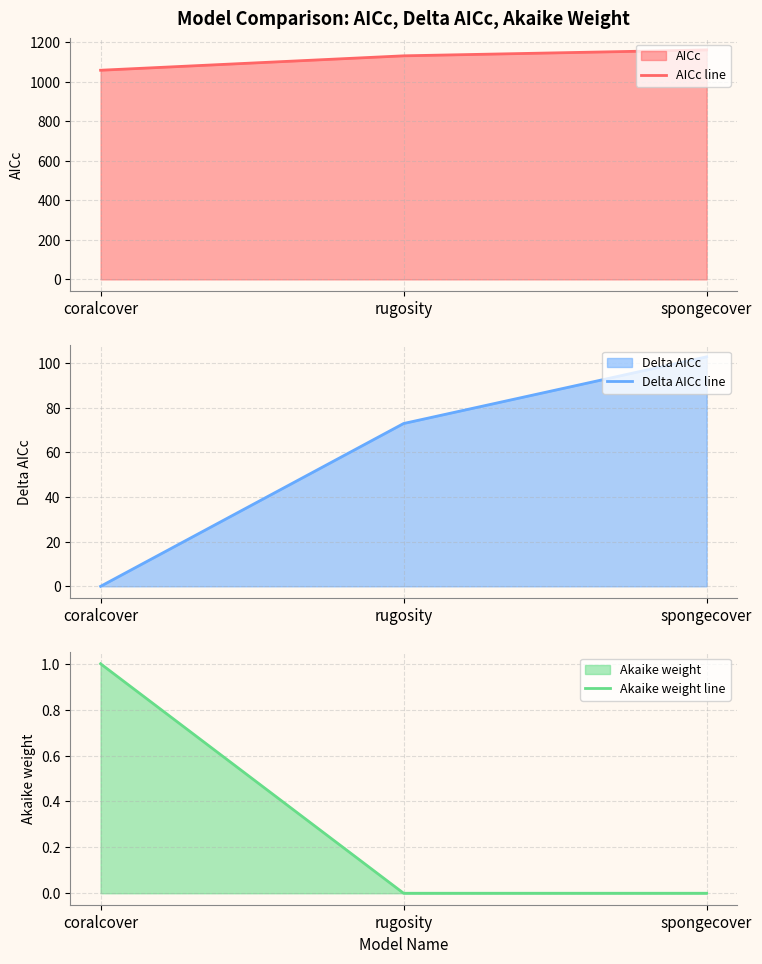

Does the chart have visible grid lines?

Yes